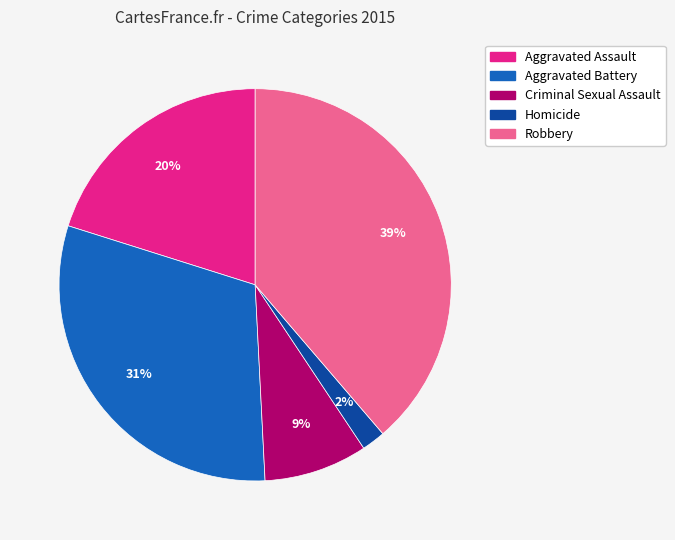

True or false: Homicide accounts for 15% of the total.

False